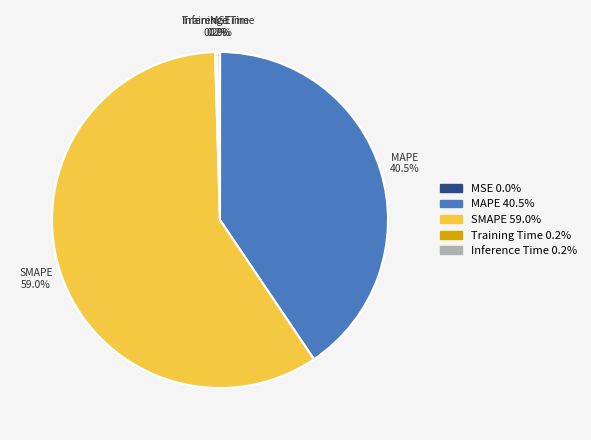

Which slice represents more than half of the pie?

SMAPE